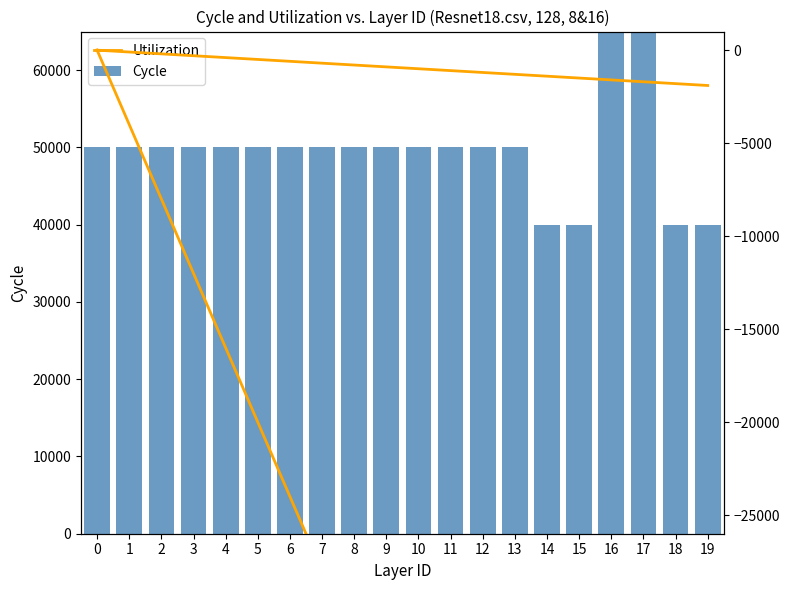

Which series has the widest spread of values?

Cycle